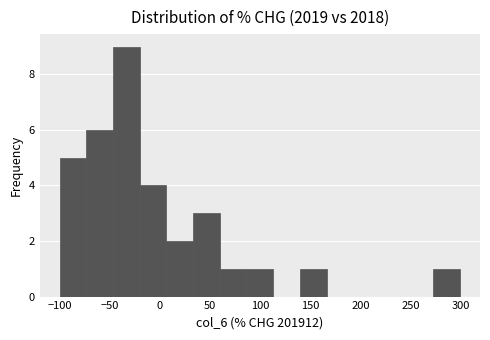

Reading left to right, list every bar in this chart as the range it spans on the x-axis followed by its height. Neither the bar edges nor the heights are printed on the chart, so give them approximately, as read against the axes.

-100 to -75: 5
-75 to -45: 6
-45 to -20: 9
-20 to 5: 4
5 to 35: 2
35 to 60: 3
60 to 85: 1
85 to 115: 1
115 to 140: 0
140 to 165: 1
165 to 195: 0
195 to 220: 0
220 to 245: 0
245 to 275: 0
275 to 300: 1